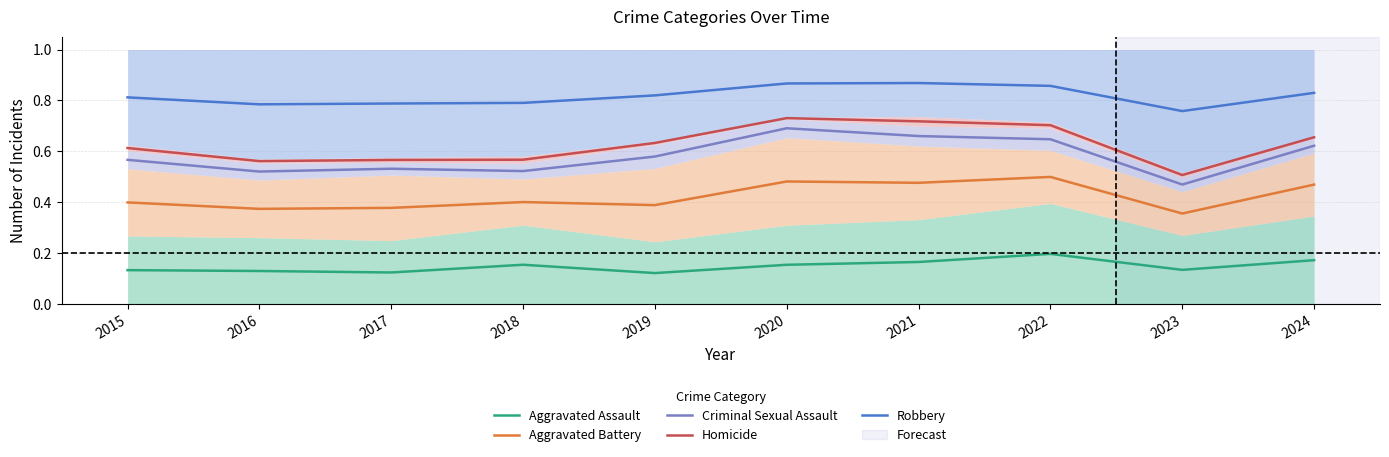

Which series has the largest total across all categories?

Robbery